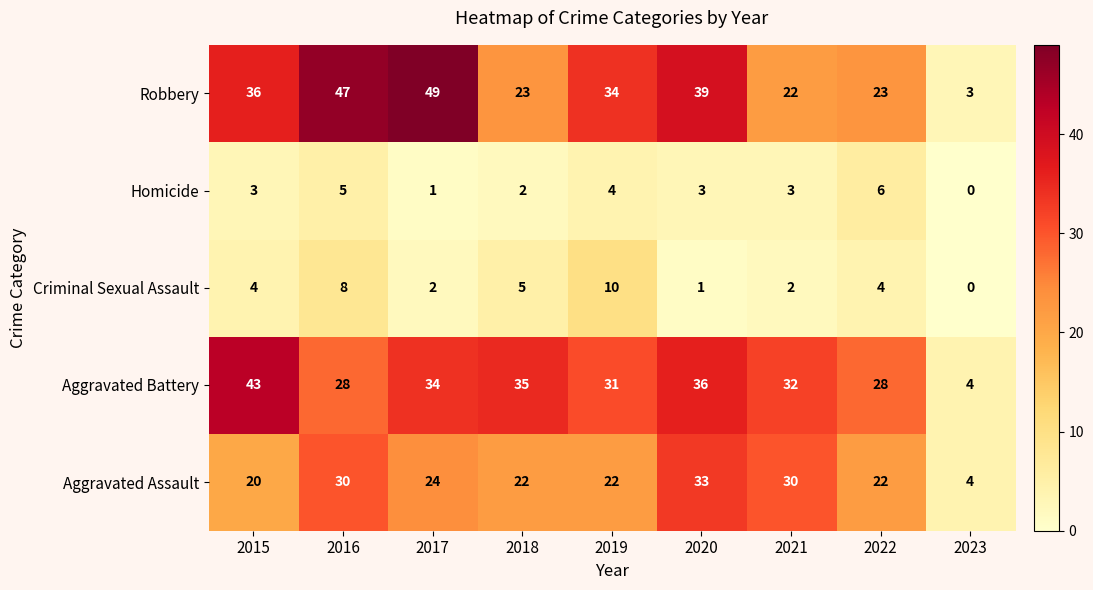

At 2015, list the series in order from largest to smallest.

Aggravated Battery, Robbery, Aggravated Assault, Criminal Sexual Assault, Homicide